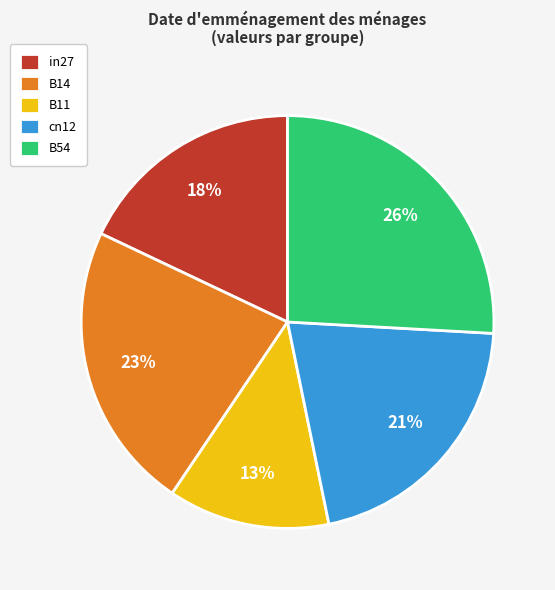

Which slice is the smallest?

B11